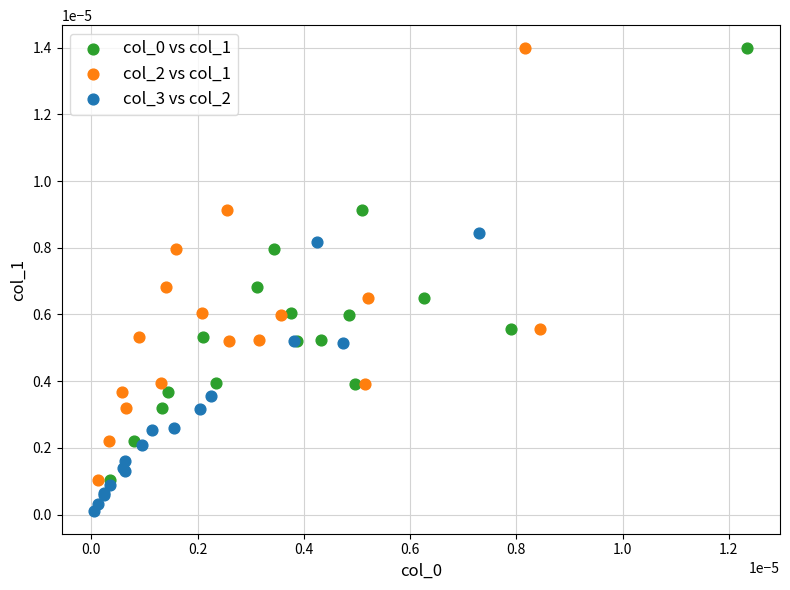

Which series reaches the minimum Y coordinate?

col_3 vs col_2